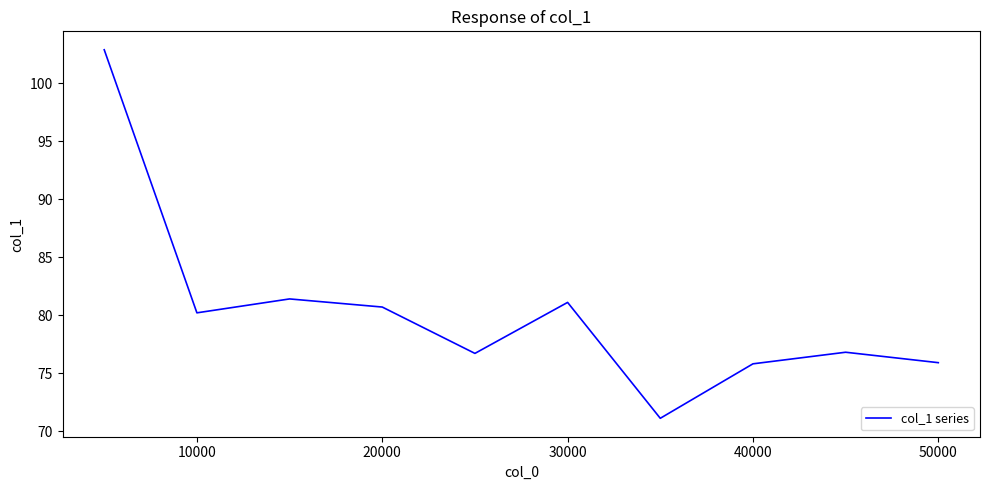

What is the difference between the maximum and minimum values?

31.8